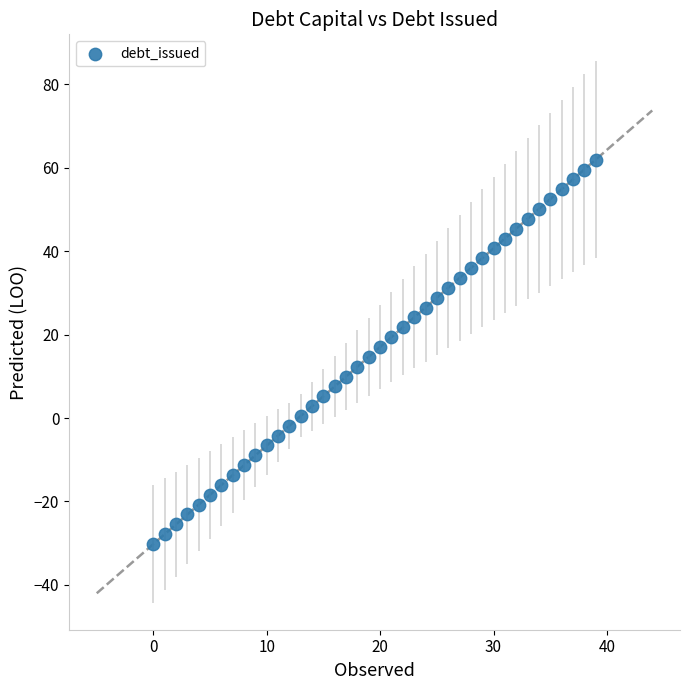

What is the range of Y values (max minus min)?

92.1